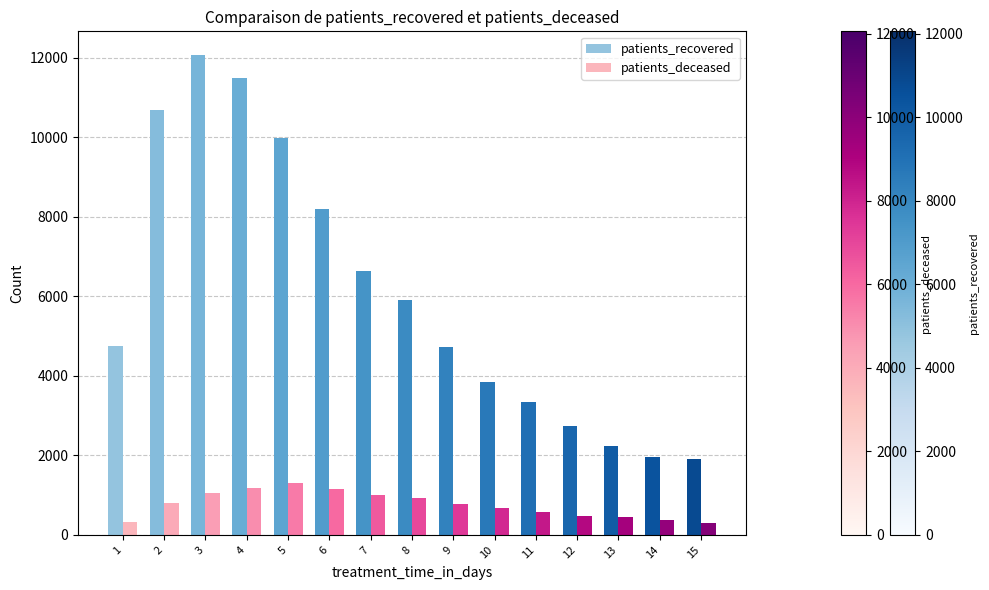

What is the average value of the patients_recovered series?

6029